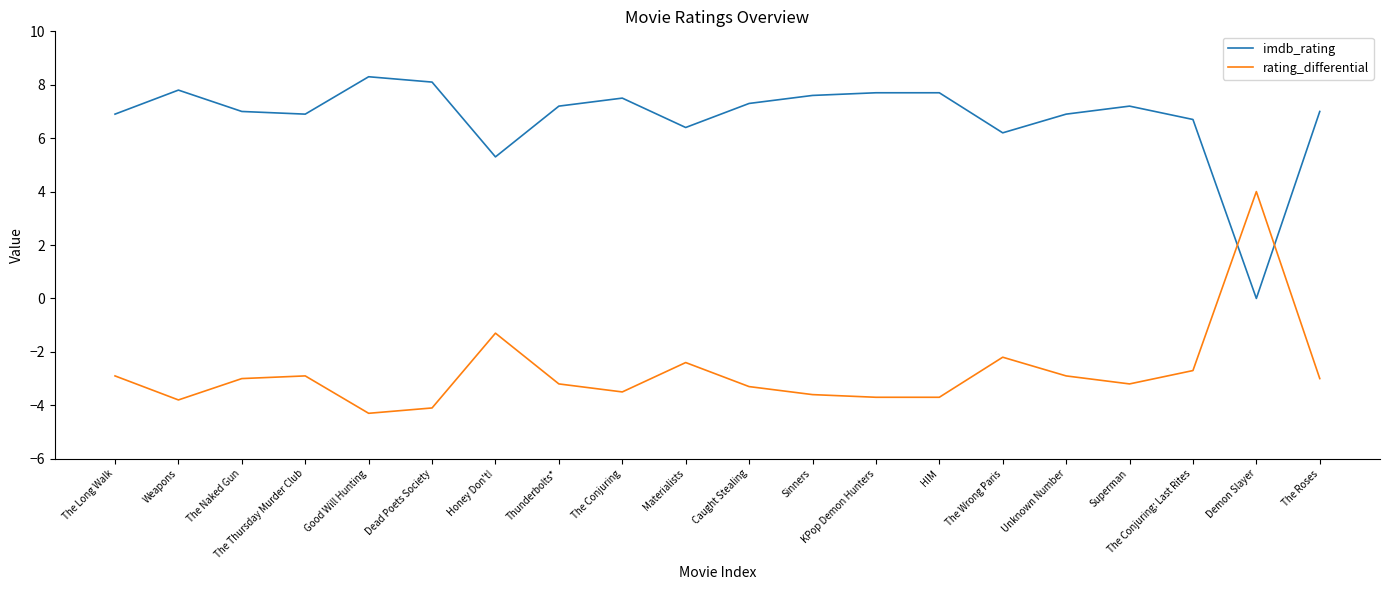

How many values in rating_differential are above zero?

1